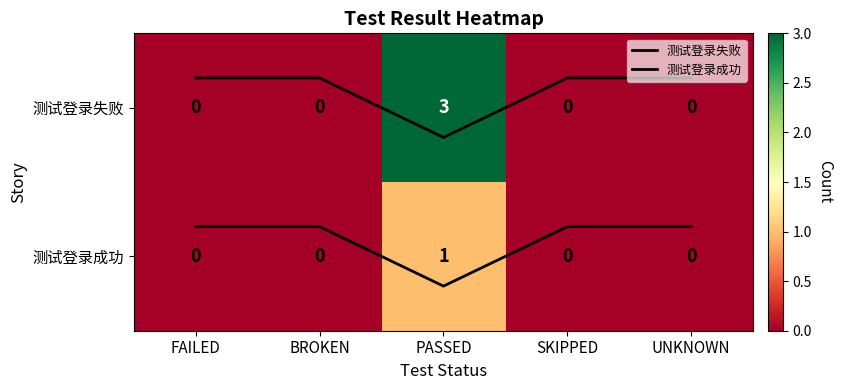

Where does the 测试登录失败 series first go above 0?

PASSED